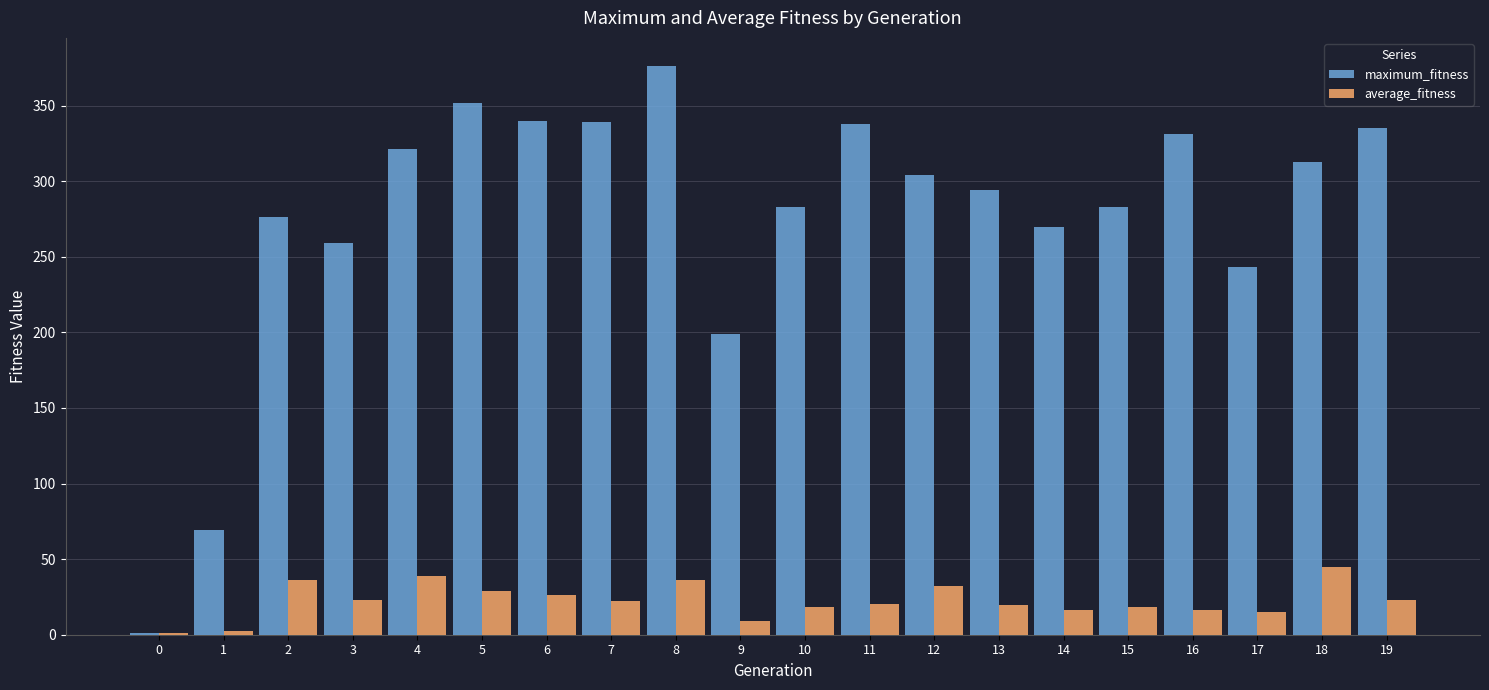

What is the total value across all series at 5?

380.9